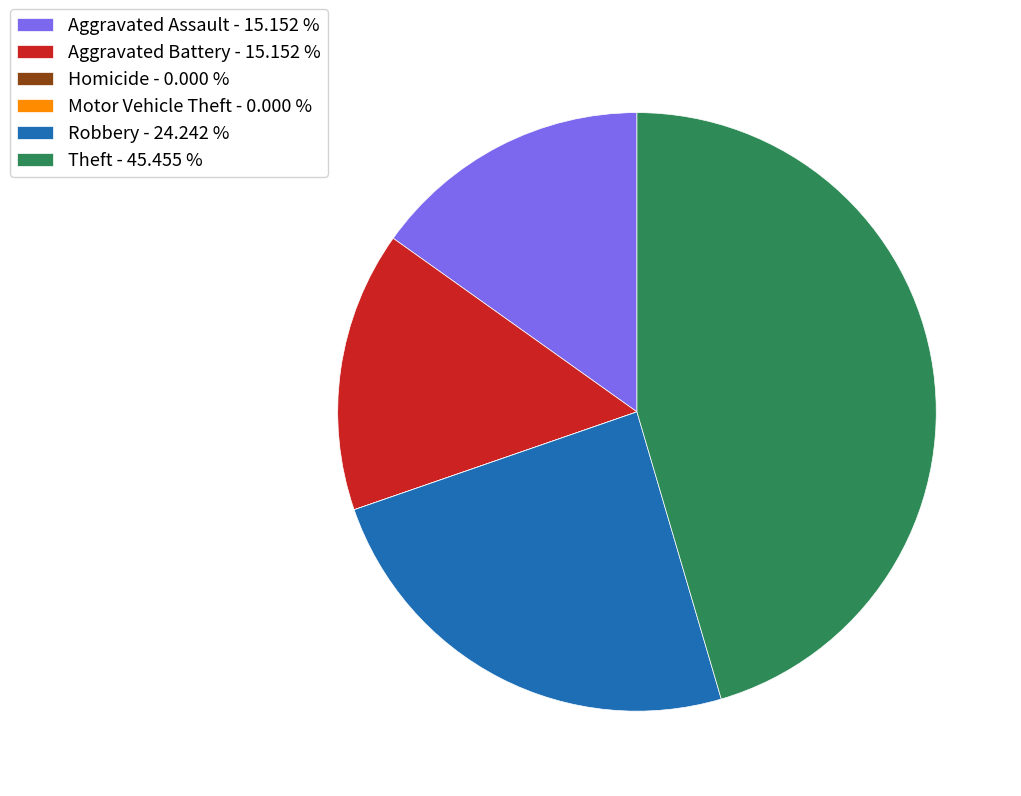

Do Robbery - 24.242 % and Aggravated Battery - 15.152 % together represent more than half of the pie?

No